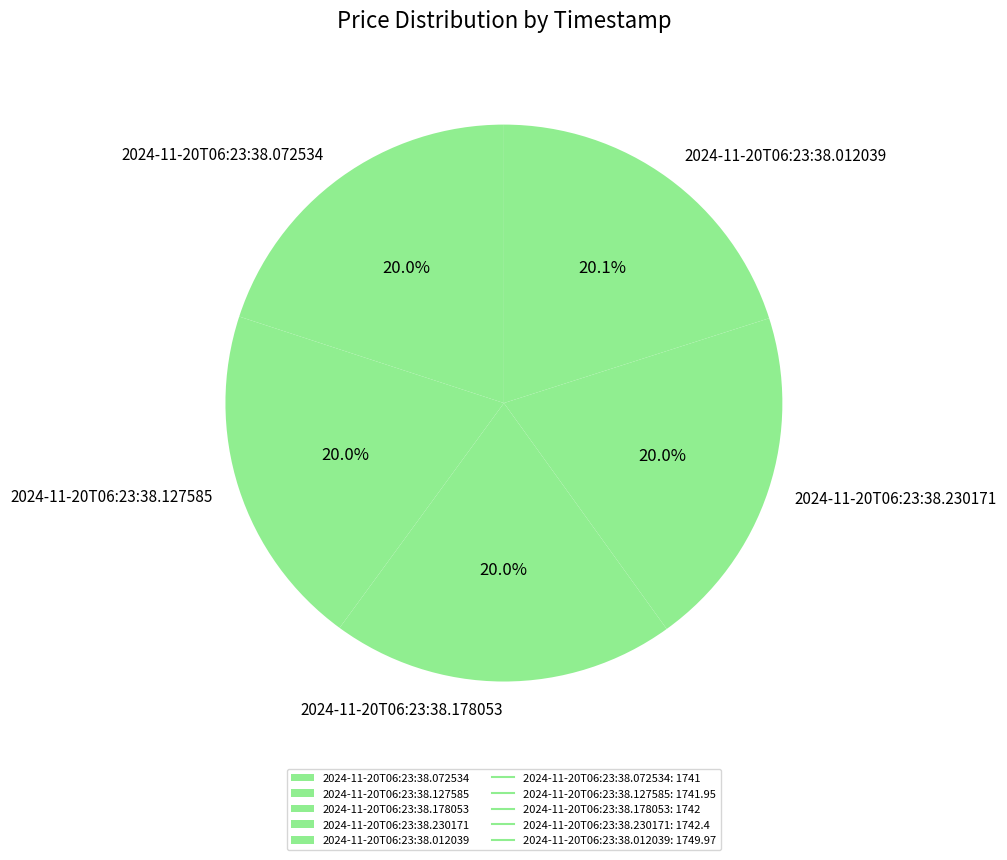

Approximately how many times larger is the value at 2024-11-20T06:23:38.127585 compared to 2024-11-20T06:23:38.072534?

1.0